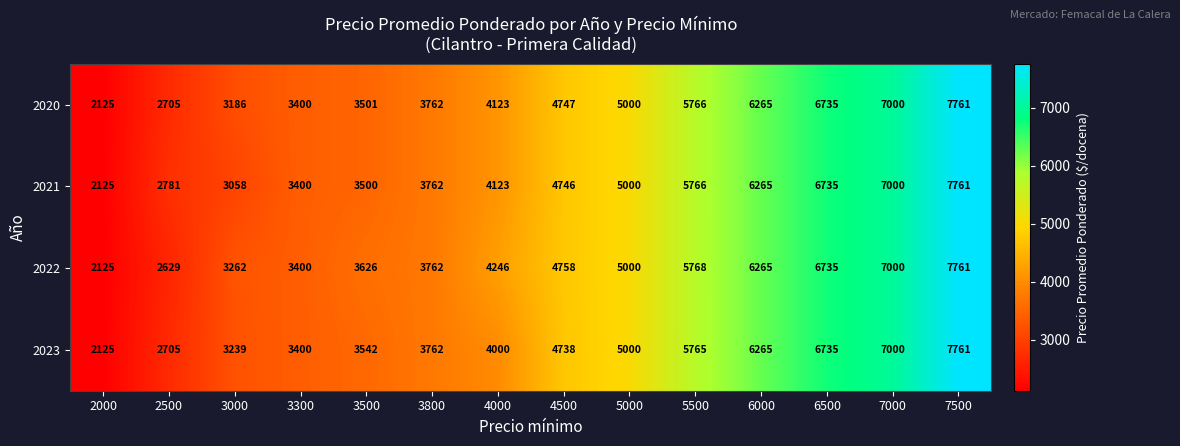

At which category is the sum across all series the highest?

7500